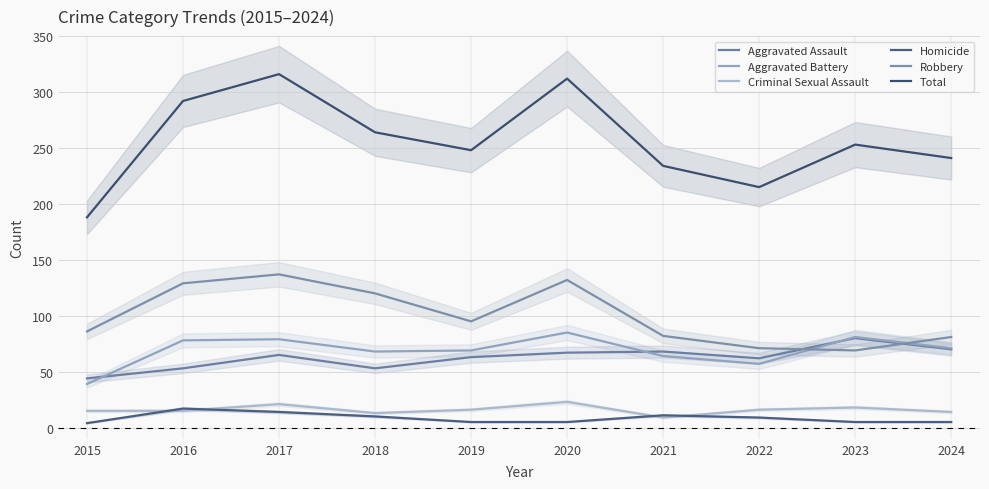

Where does the Robbery series first go above 95?

2016